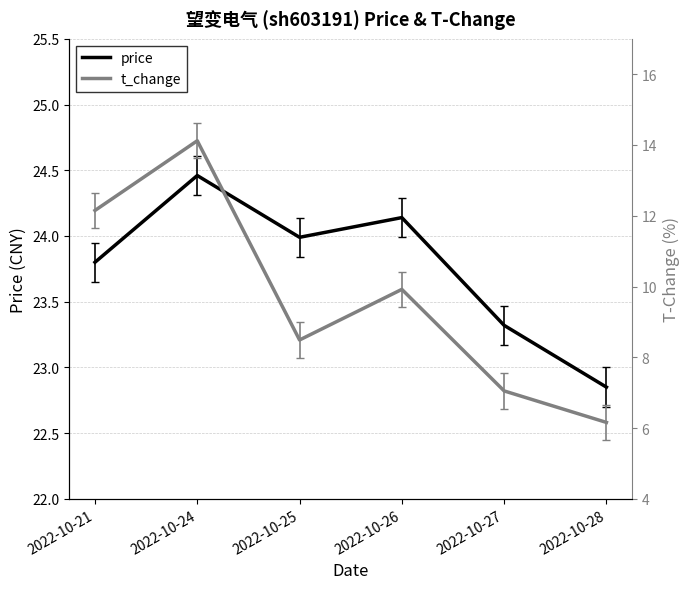

Rank the series by their average value, from highest to lowest.

price, t_change